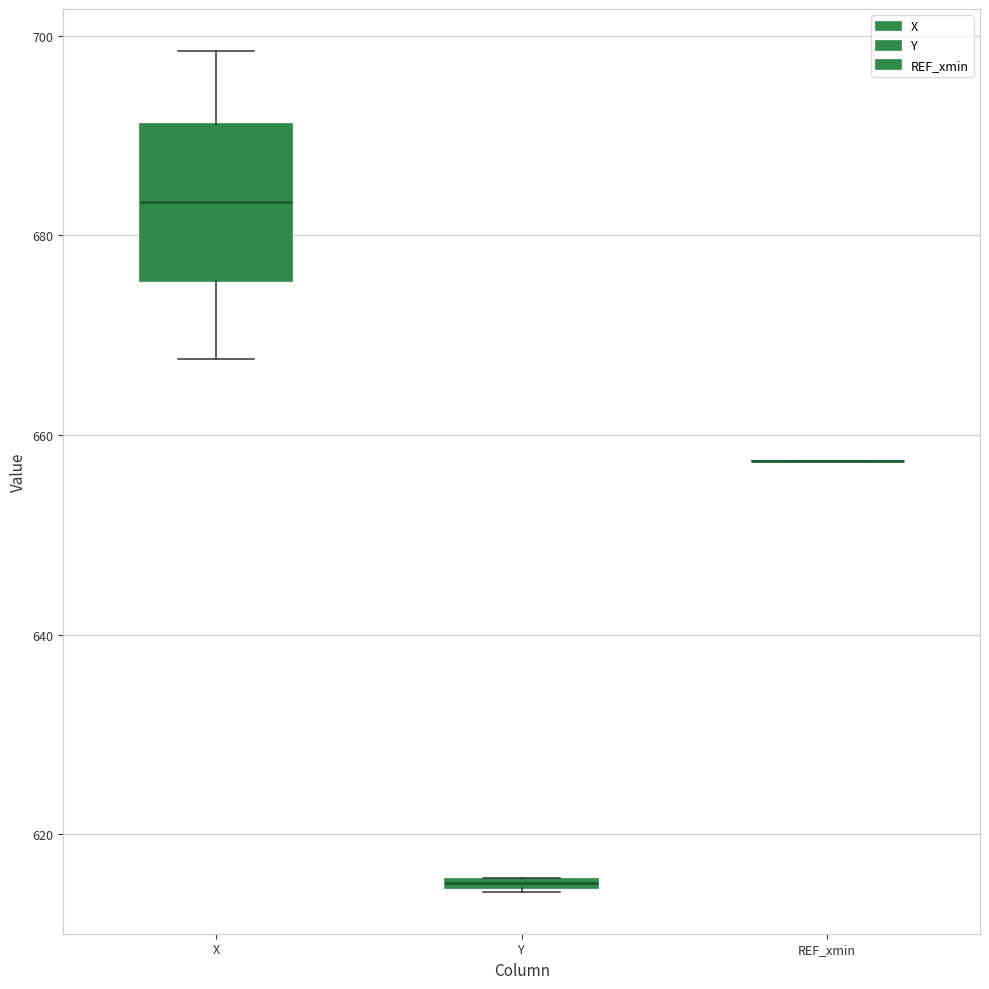

Which box is the tallest, from its lower edge to its upper edge?

X